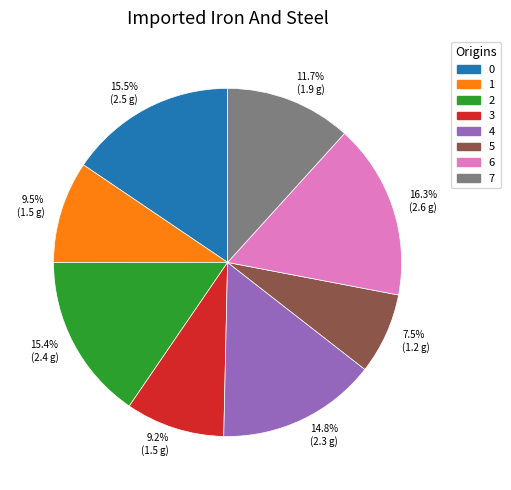

What is the smallest slice in the pie chart?

5